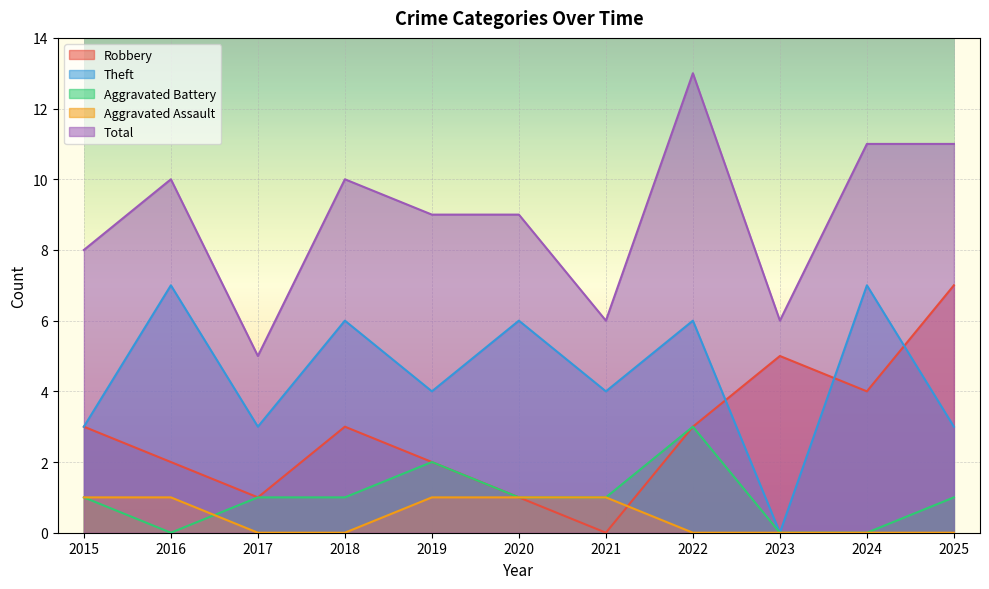

What is the highest value of the Theft series?

7